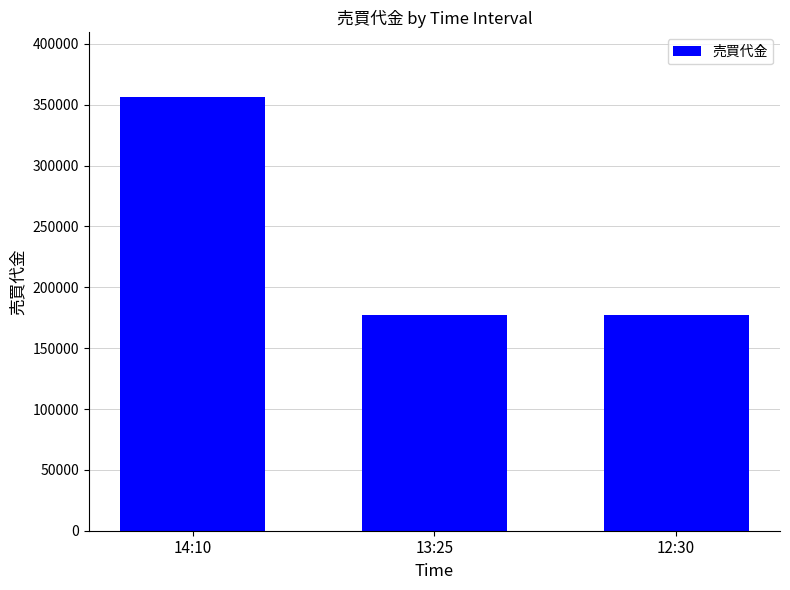

Between 14:10 and 13:25, which is larger?

14:10